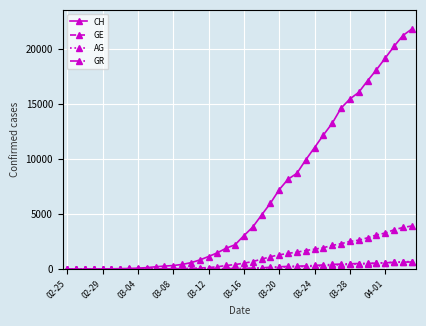

Does the chart have visible grid lines?

Yes